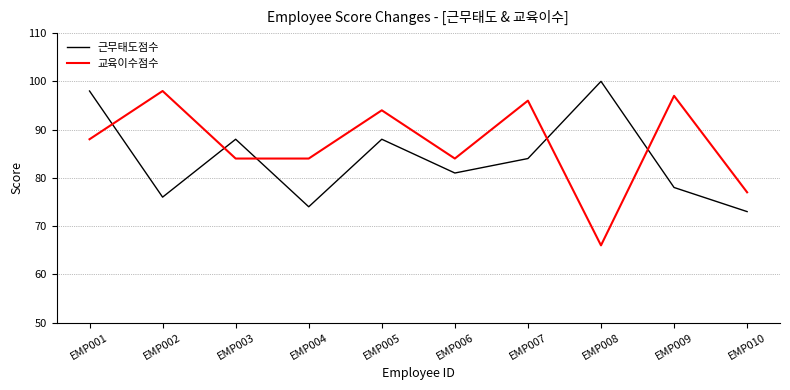

Is the value of 교육이수점수 at EMP005 greater than the value of 근무태도점수 at EMP008?

No